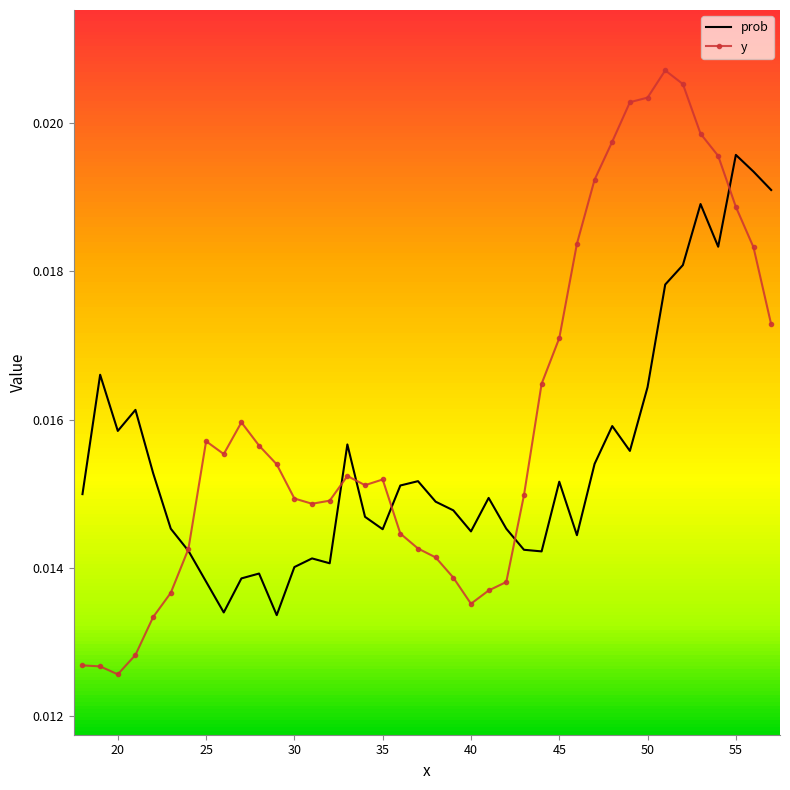

Which series has the largest range (max minus min)?

y